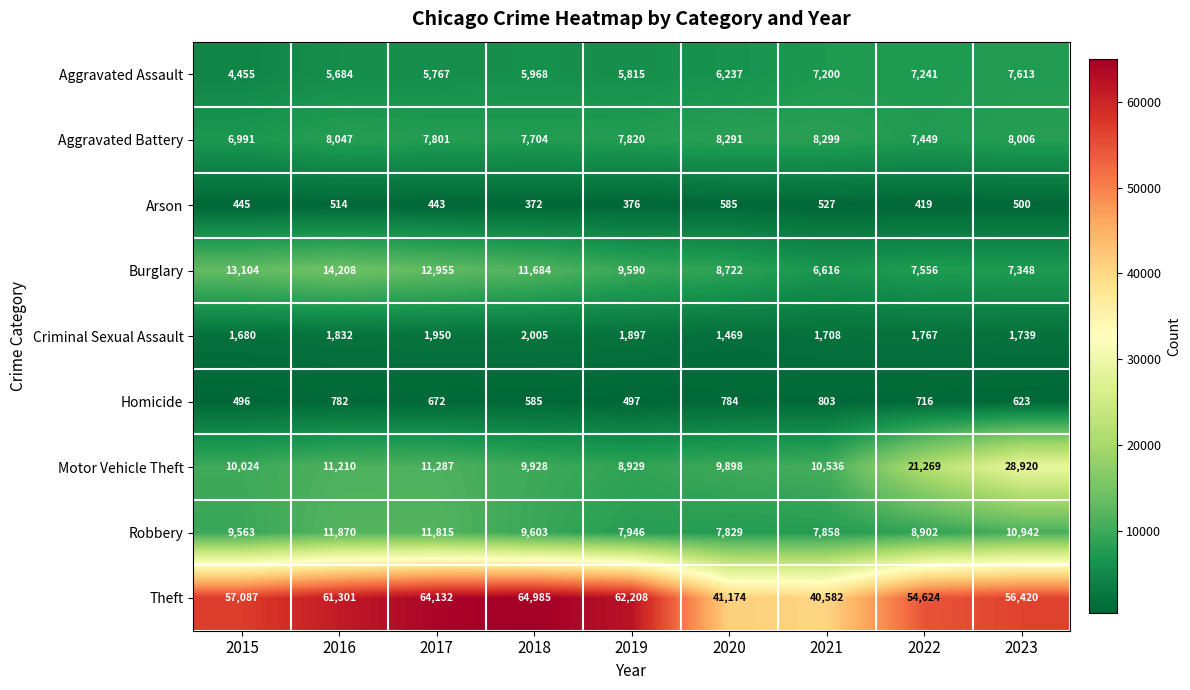

At which label does Aggravated Battery first exceed 7820?

2016